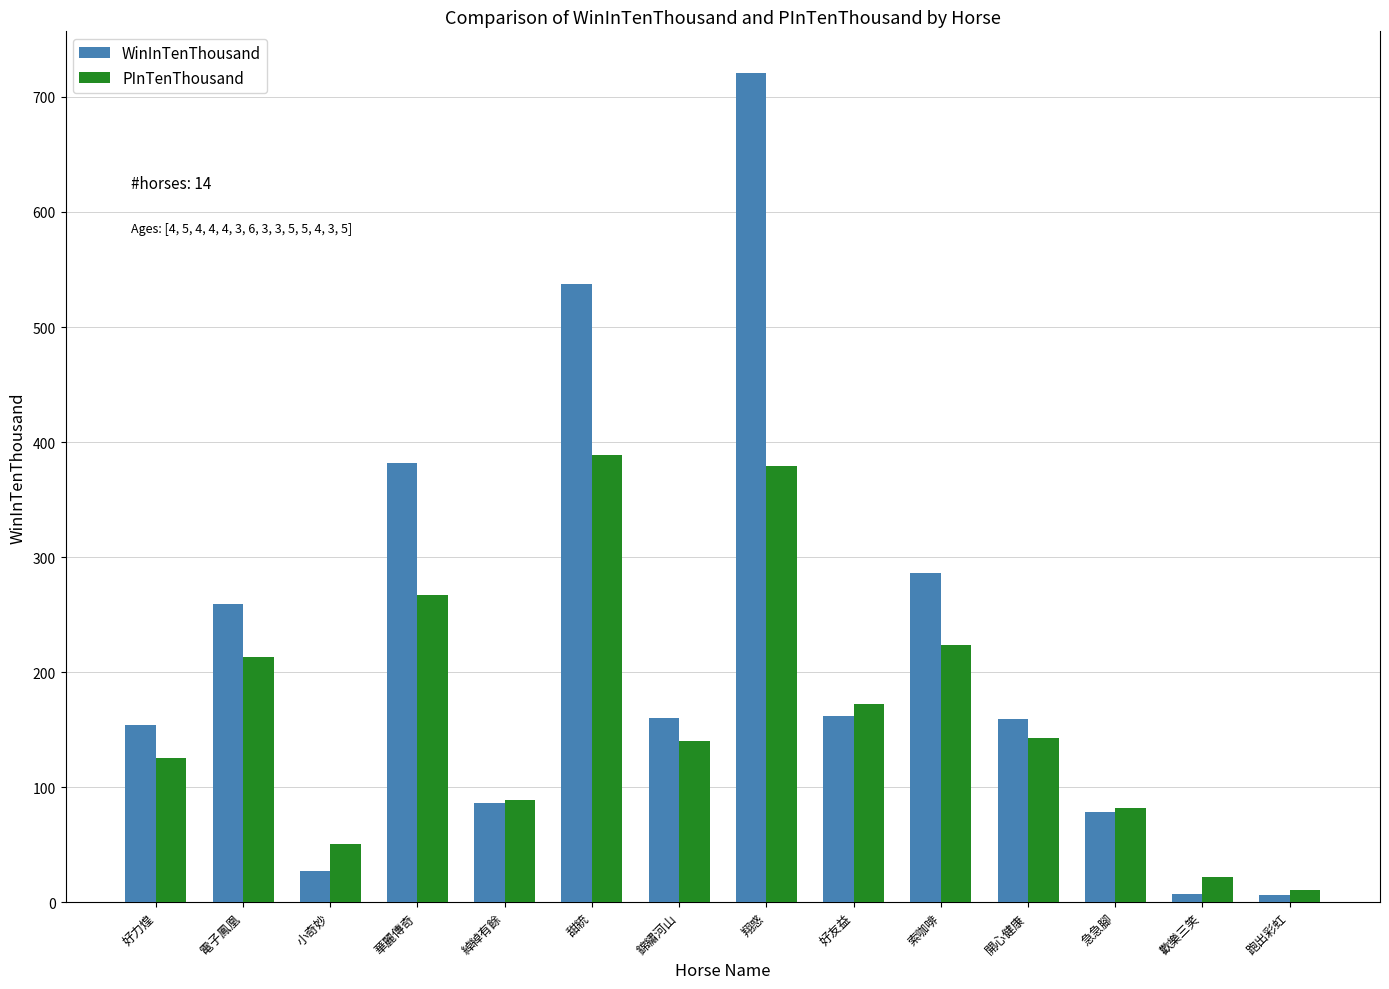

What is the difference between the WinInTenThousand values at 歡樂三笑 and 好力煌?

147